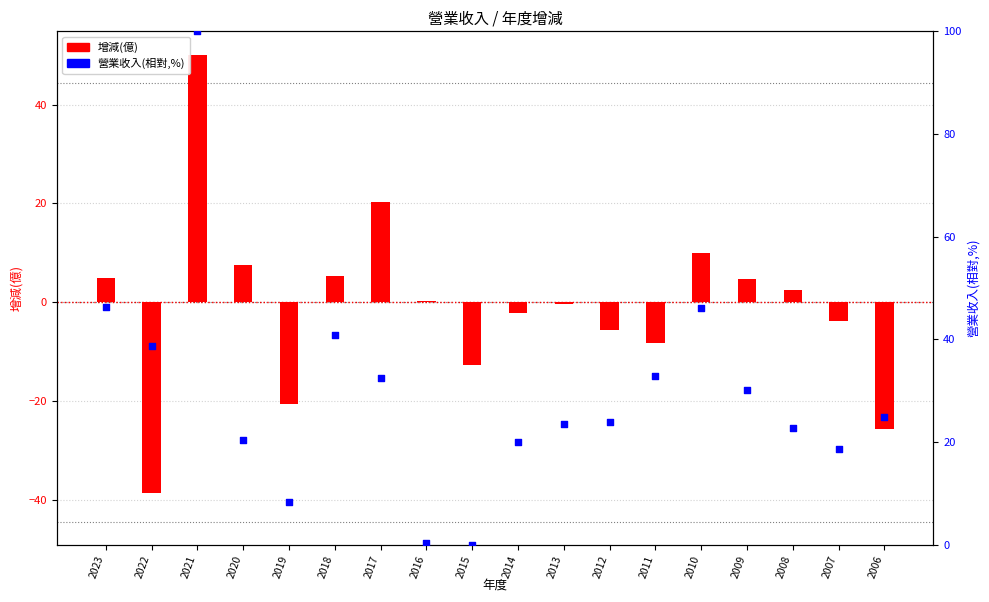

Which series contains the highest Y value?

營業收入(相對,%)